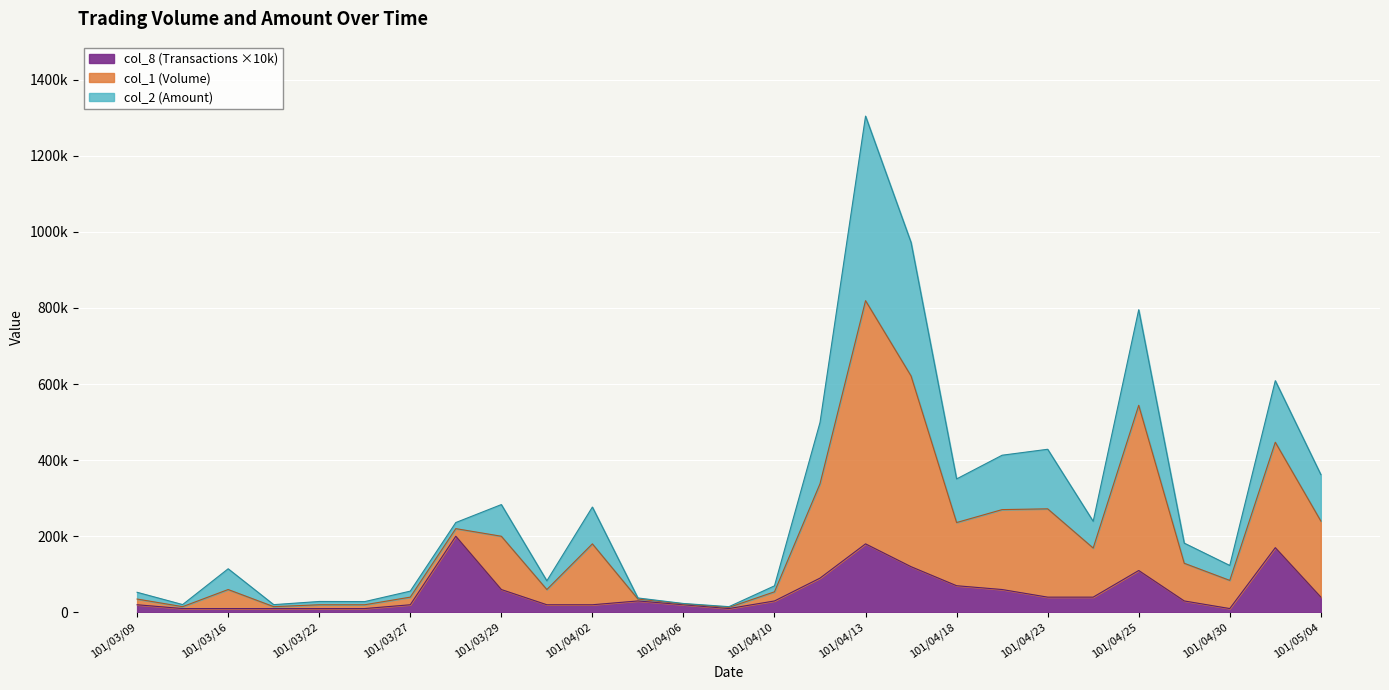

What are all the series names shown in the legend?

col_8 (Transactions ×10k), col_1 (Volume), col_2 (Amount)